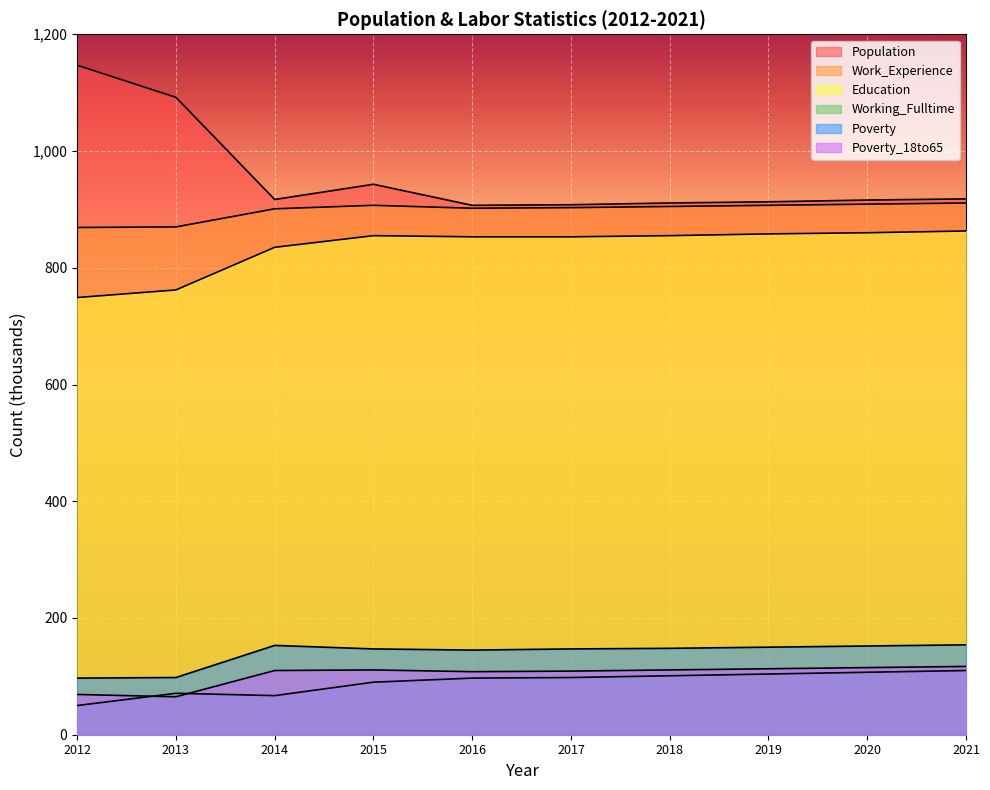

True or false: Working_Fulltime and Education intersect in this chart.

False